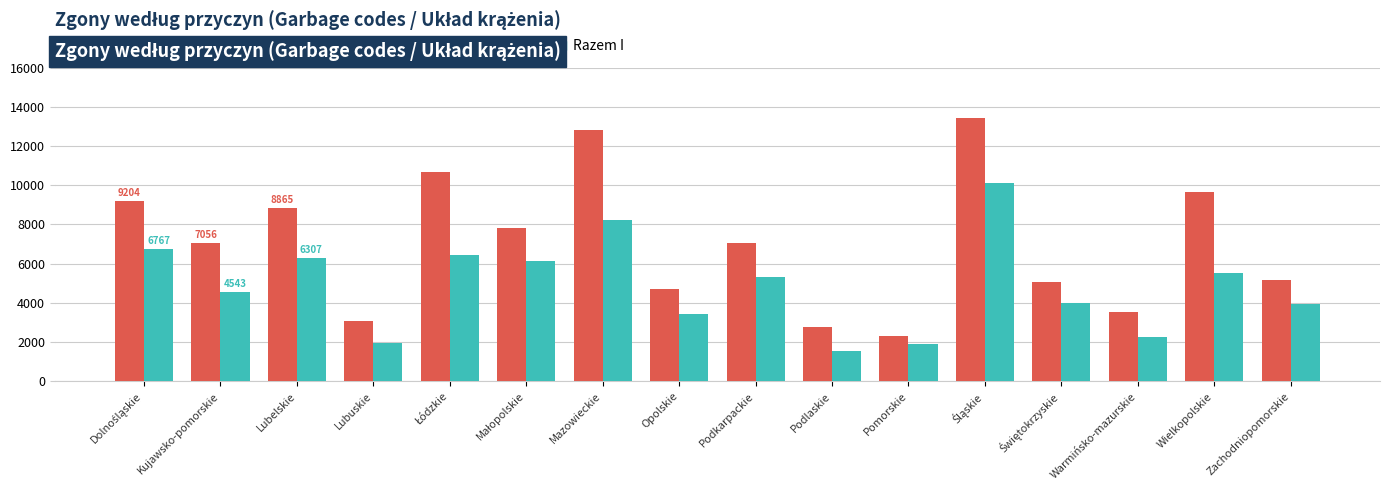

How many categories are shown in the chart?

16